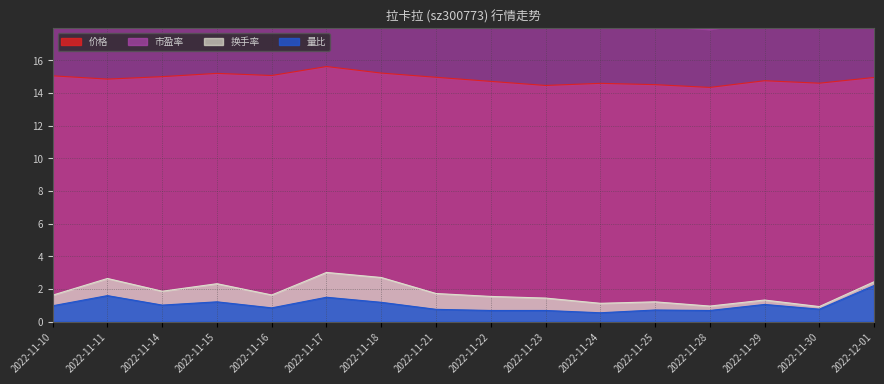

Does the chart have visible grid lines?

Yes